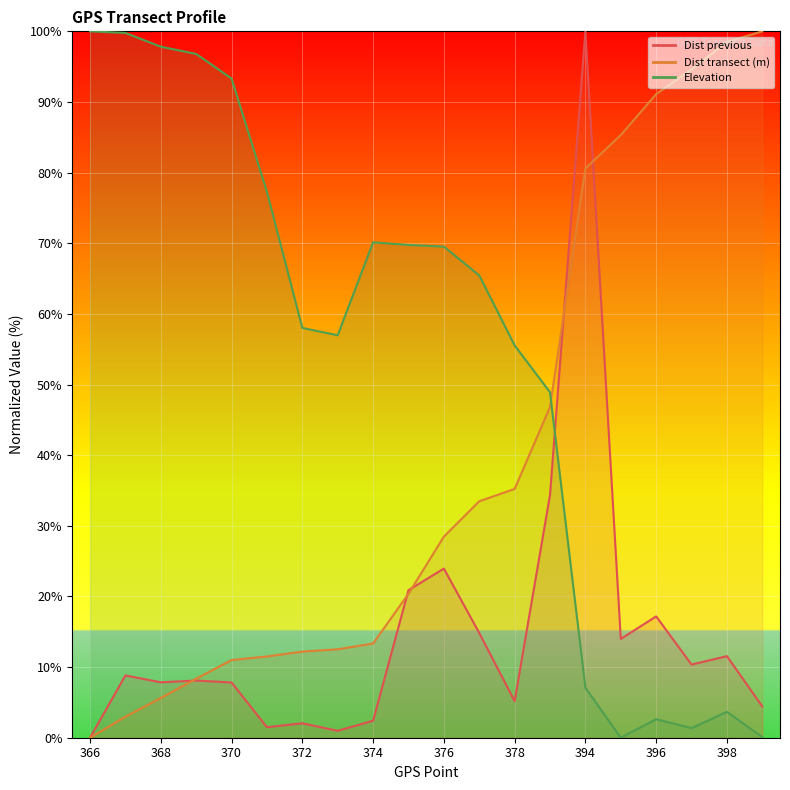

True or false: Dist transect (m) and Elevation intersect in this chart.

True